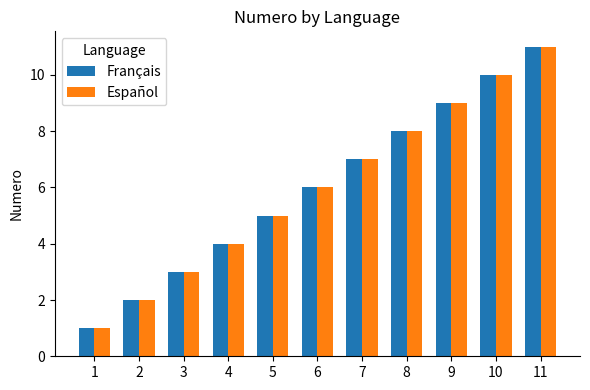

The value of Español at 3 is 3. True or false?

True